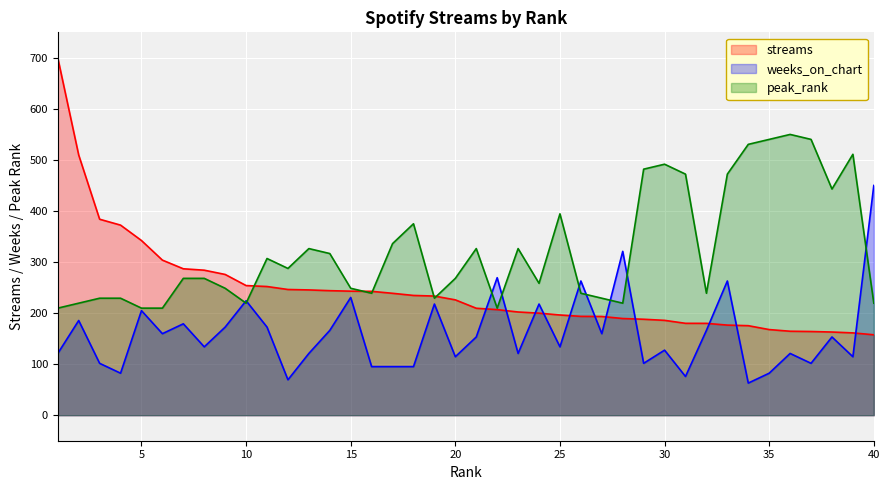

What are all the series names shown in the legend?

streams, weeks_on_chart, peak_rank